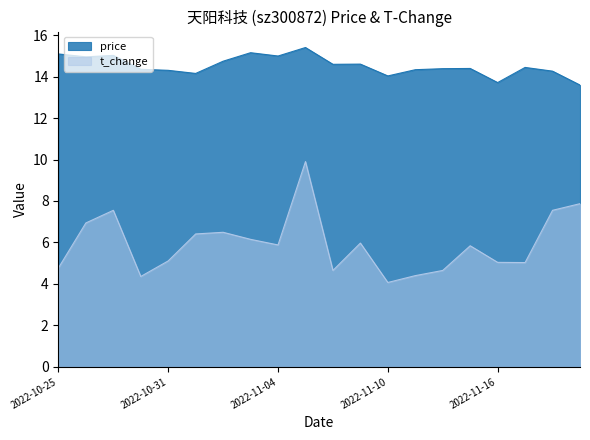

The value of price at 2022-11-01 is 3.1. True or false?

False